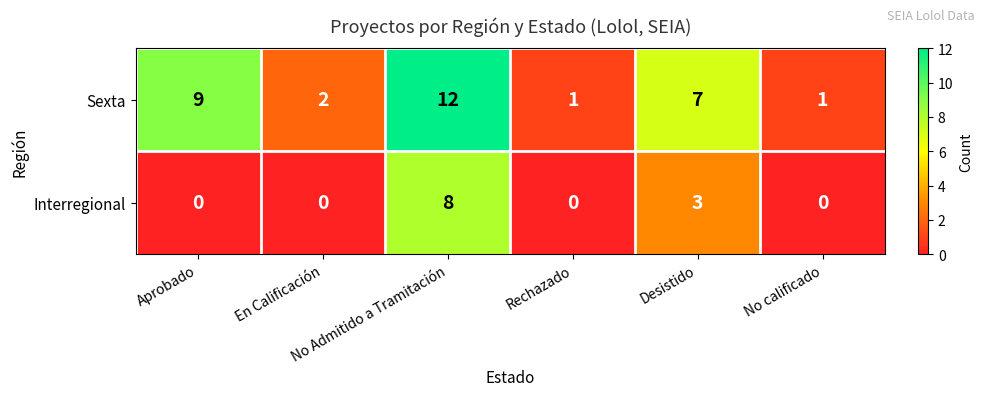

Rank the series by their maximum value, from highest to lowest.

Sexta, Interregional